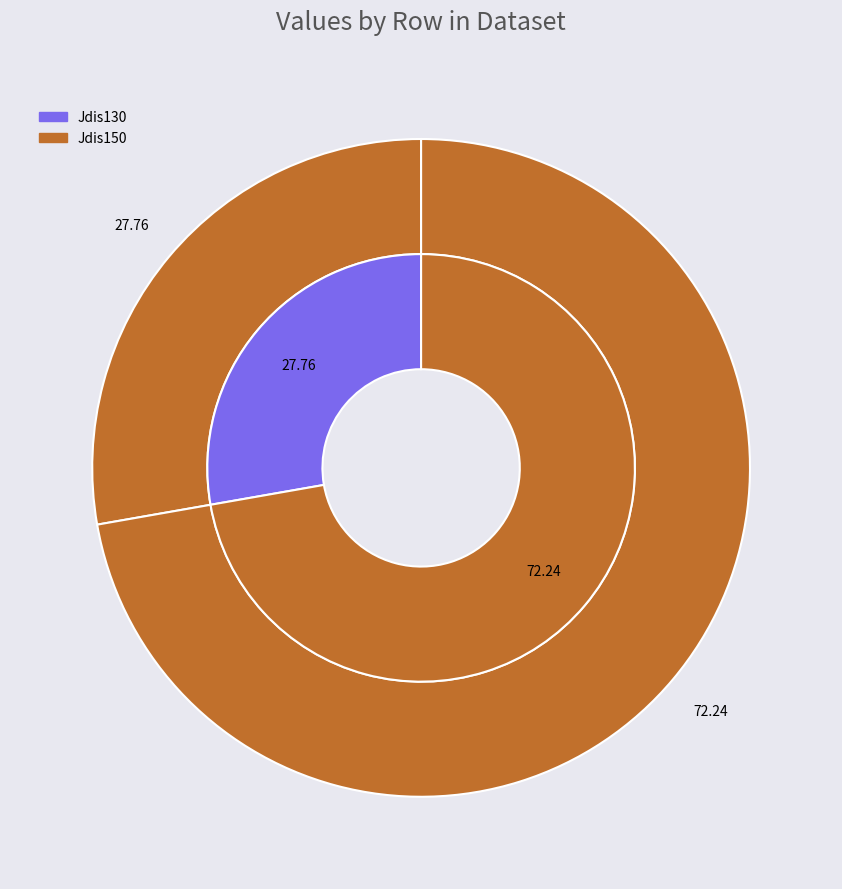

True or false: Jdis130 accounts for 11% of the total.

False